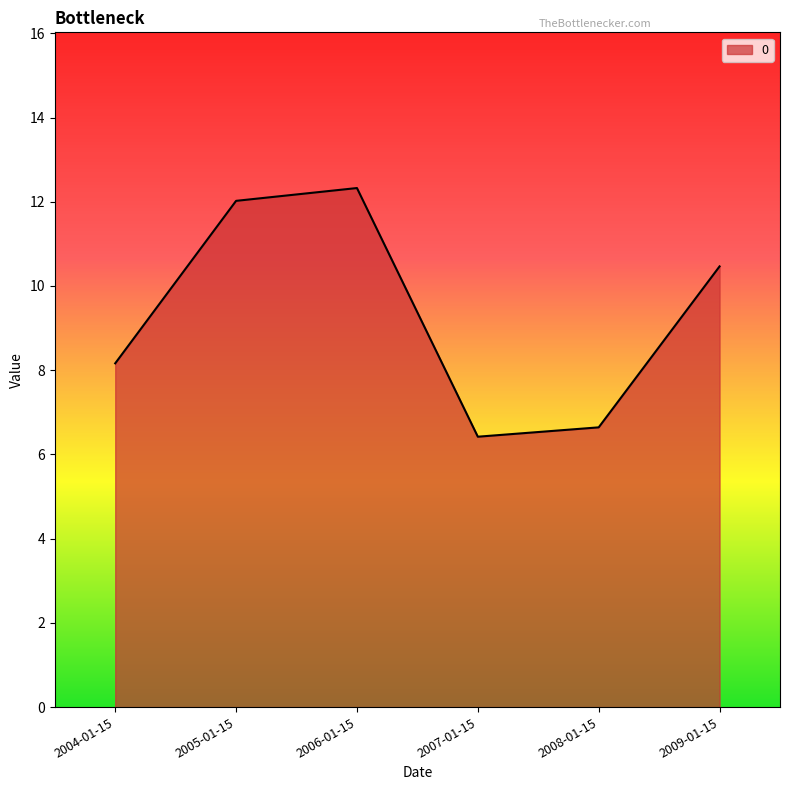

Rank the categories by value from lowest to highest.

2007-01-15, 2008-01-15, 2004-01-15, 2009-01-15, 2005-01-15, 2006-01-15